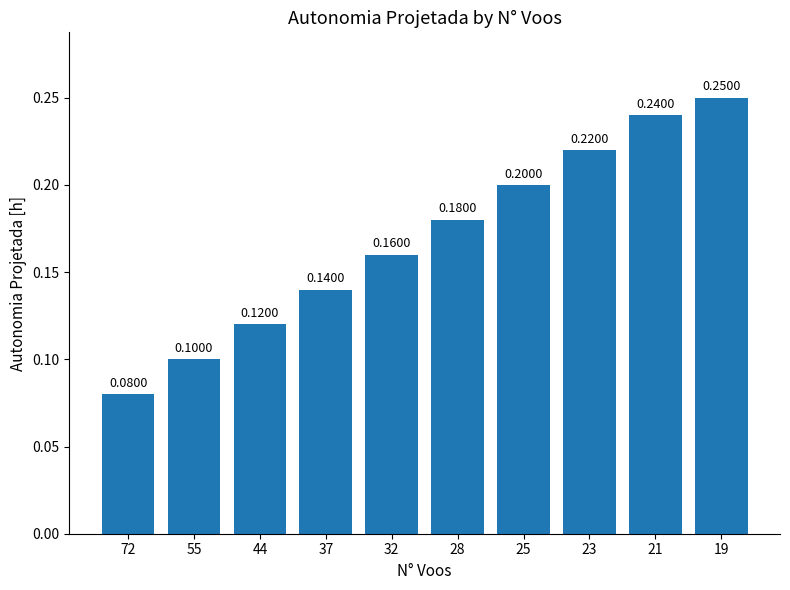

How many bars are there in total?

10